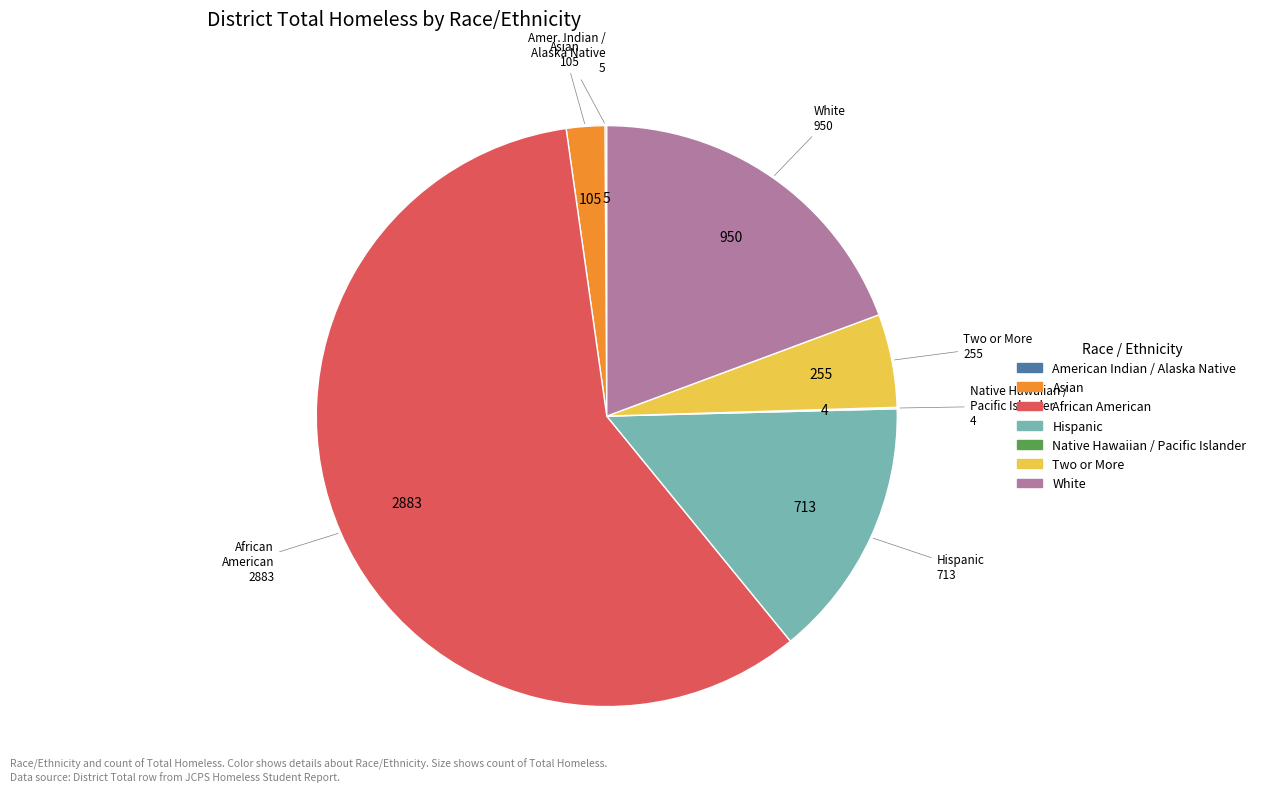

Is there any slice that represents more than half of the pie?

Yes